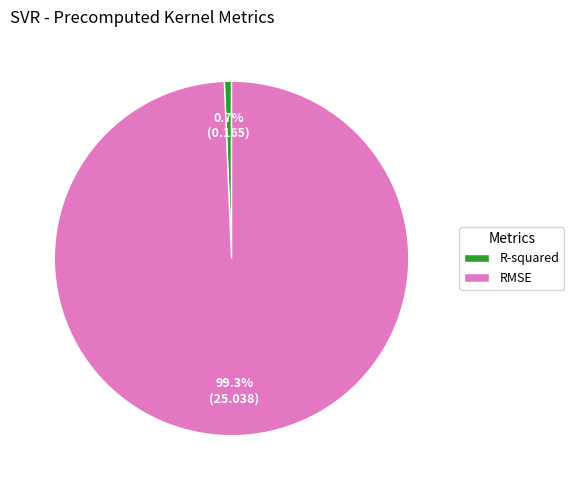

To the nearest percent, what portion does RMSE represent?

99%